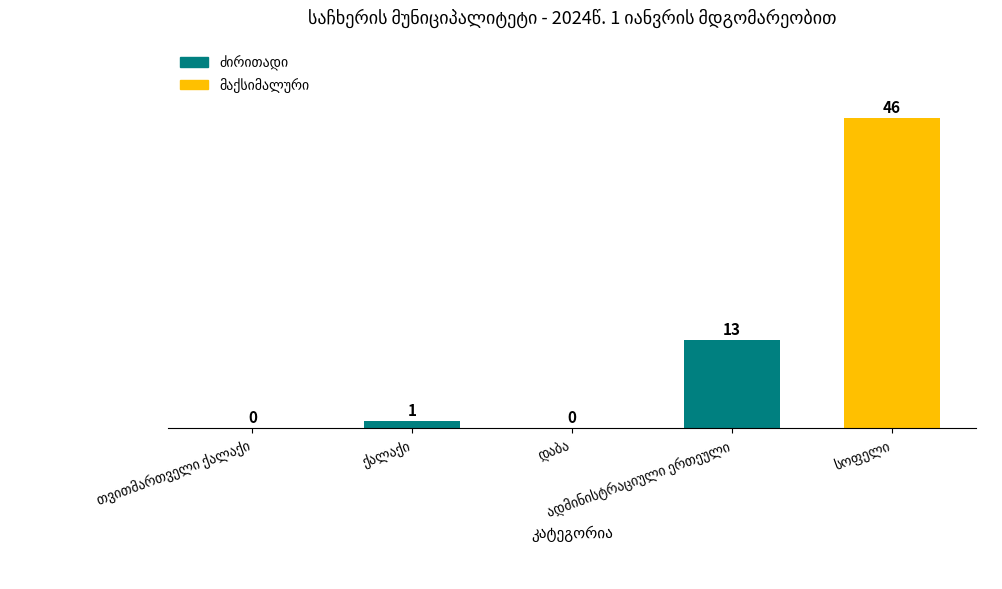

What is the greatest value displayed?

46